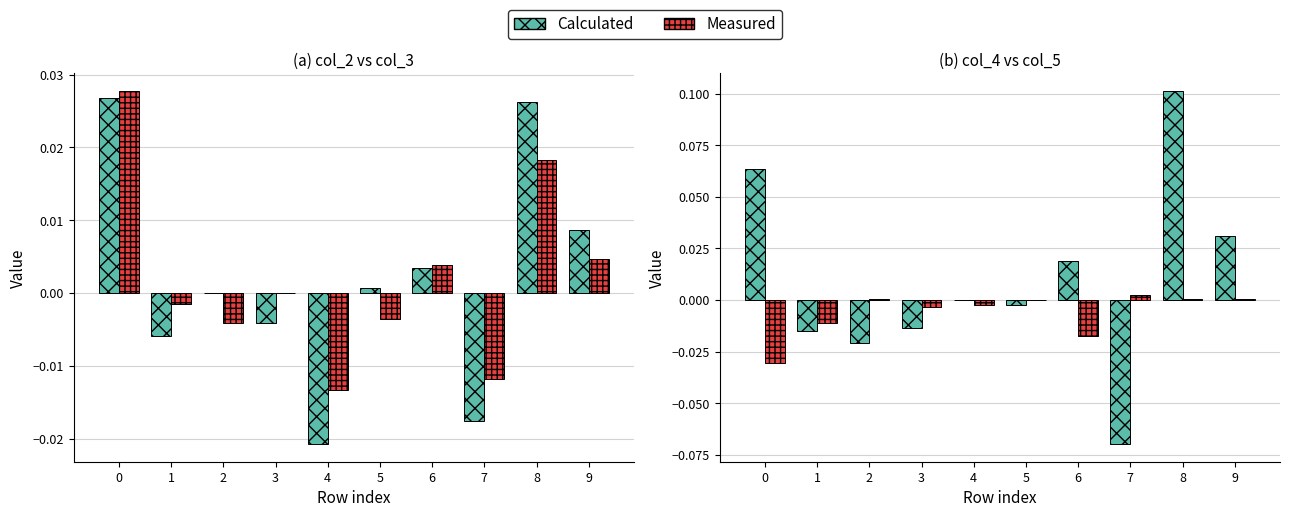

How many values in Measured are above zero?

4